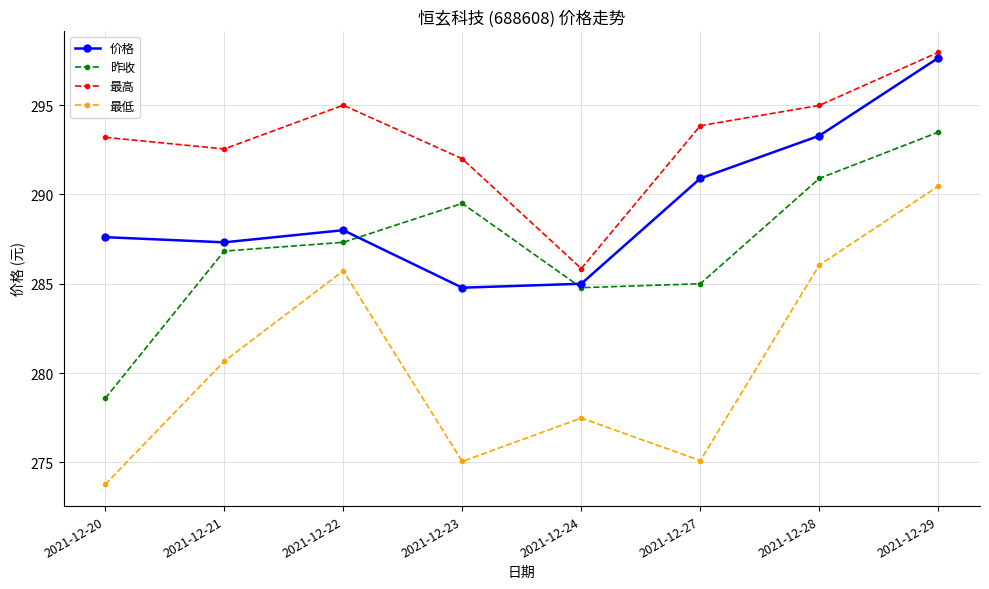

Read the 昨收 value at 2021-12-28.

290.9